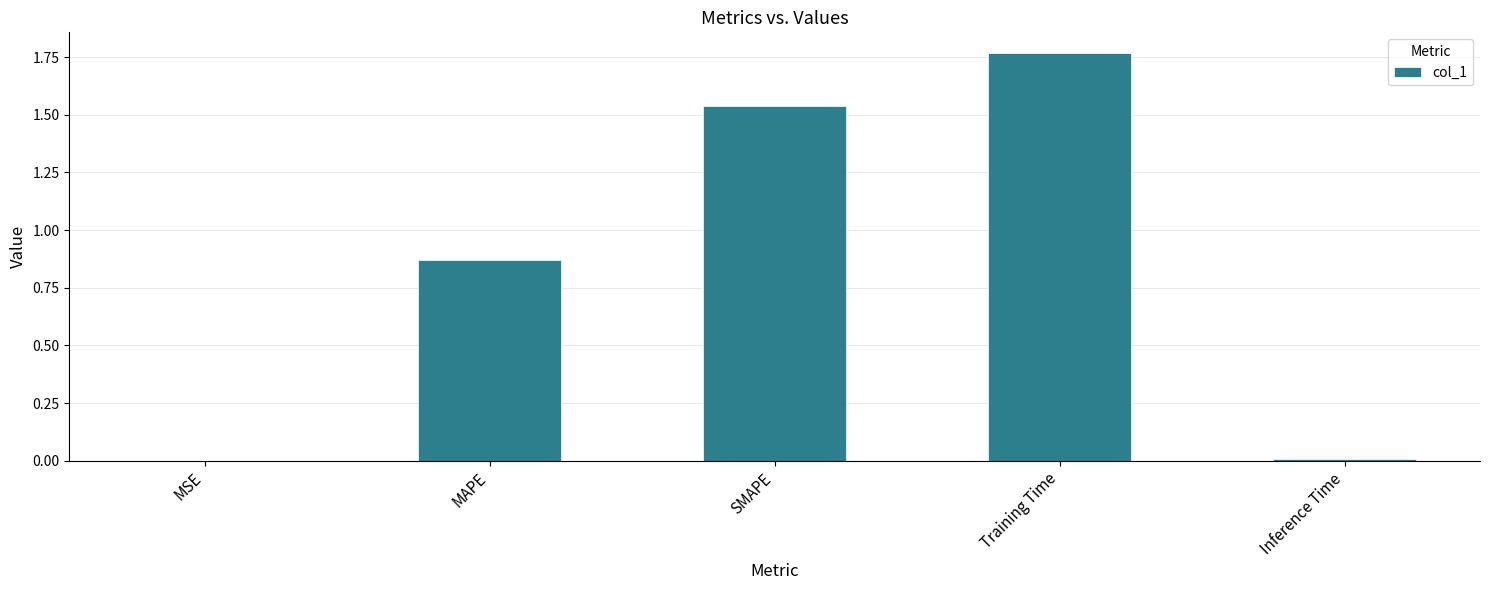

Is it true that the value at Training Time is 2.7?

False